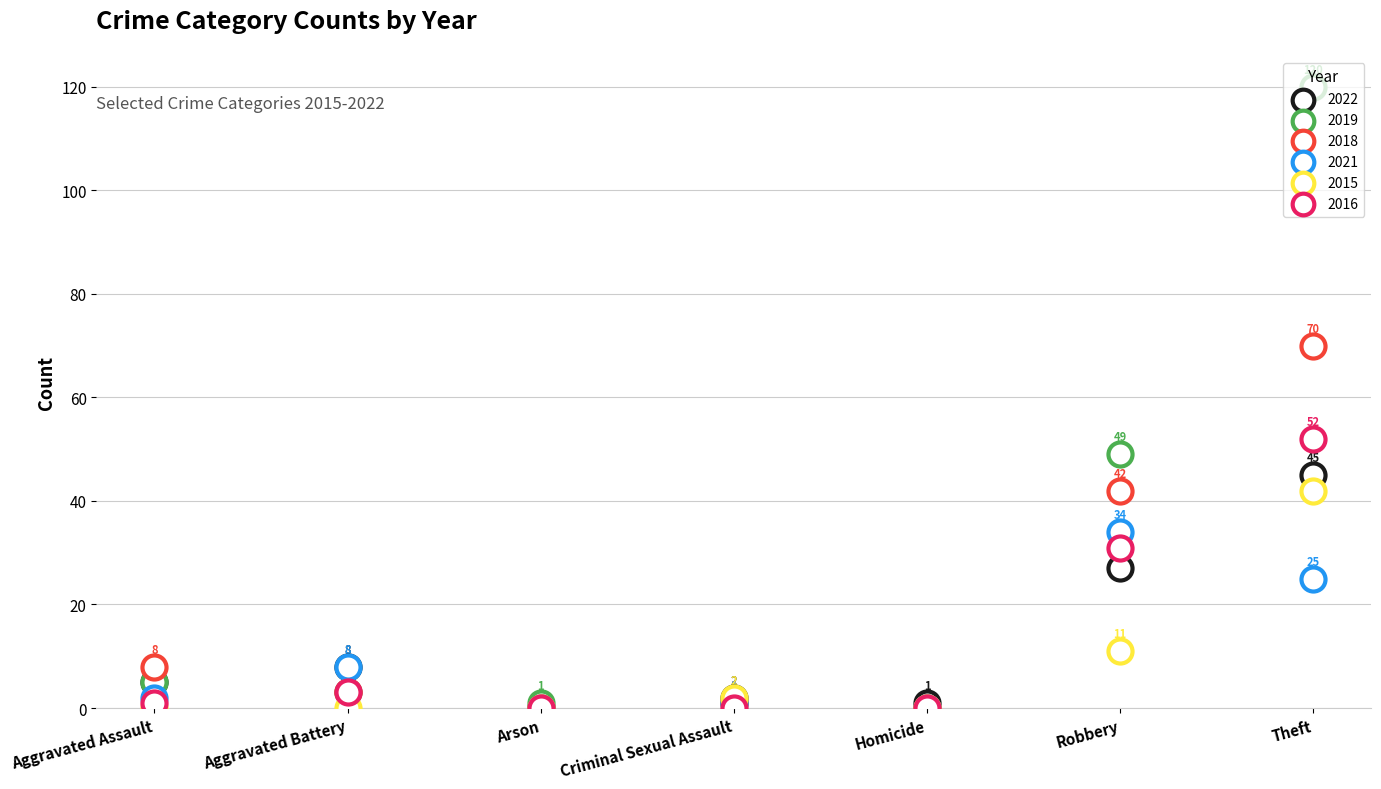

Is the value of 2015 at Aggravated Battery greater than the value of 2021 at Robbery?

No